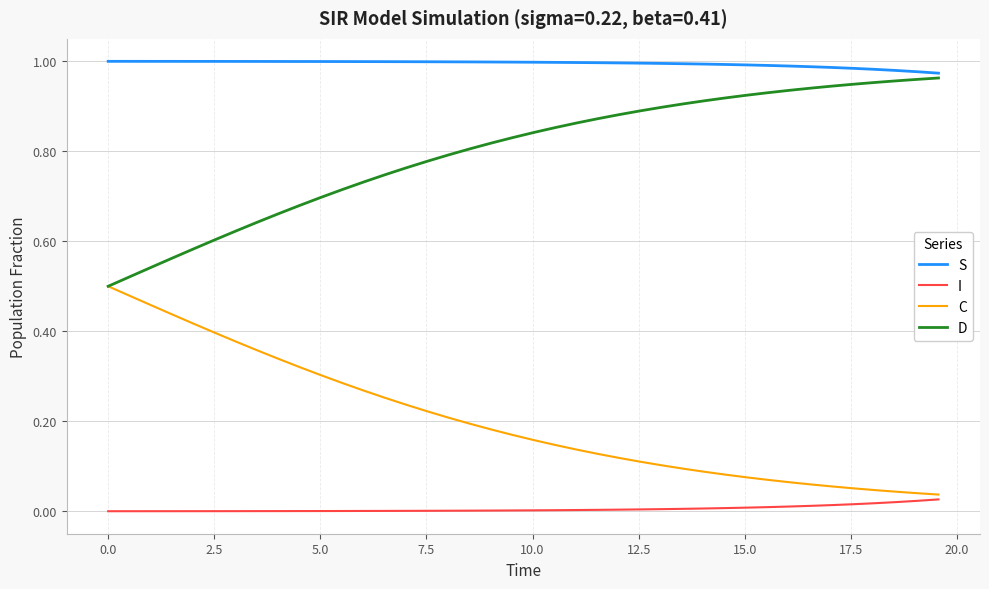

Rank the series by their average value, from lowest to highest.

I, C, D, S